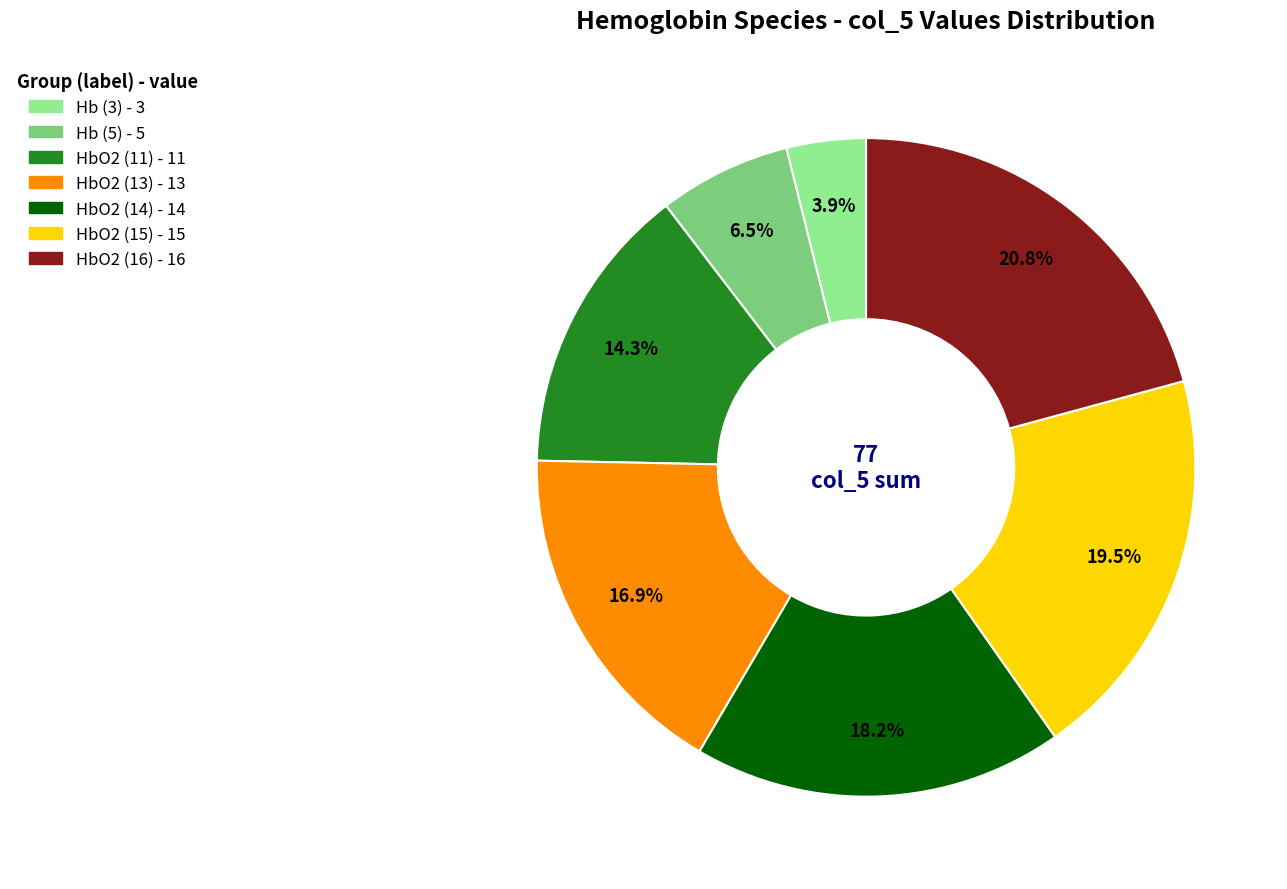

Is there a majority slice in this chart?

No